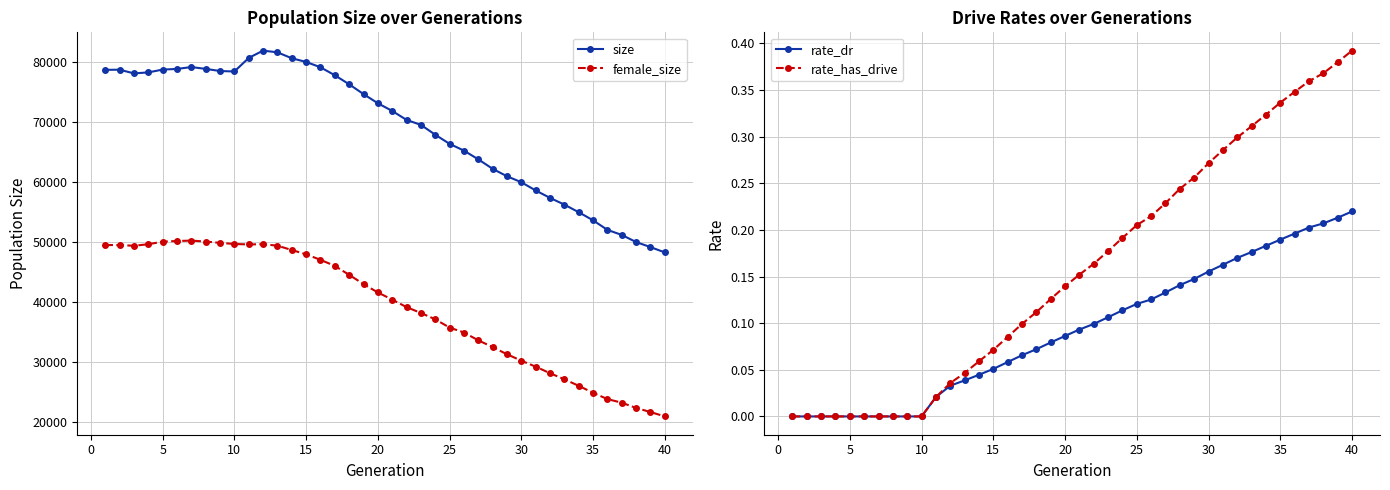

Which series has the largest total across all categories?

size